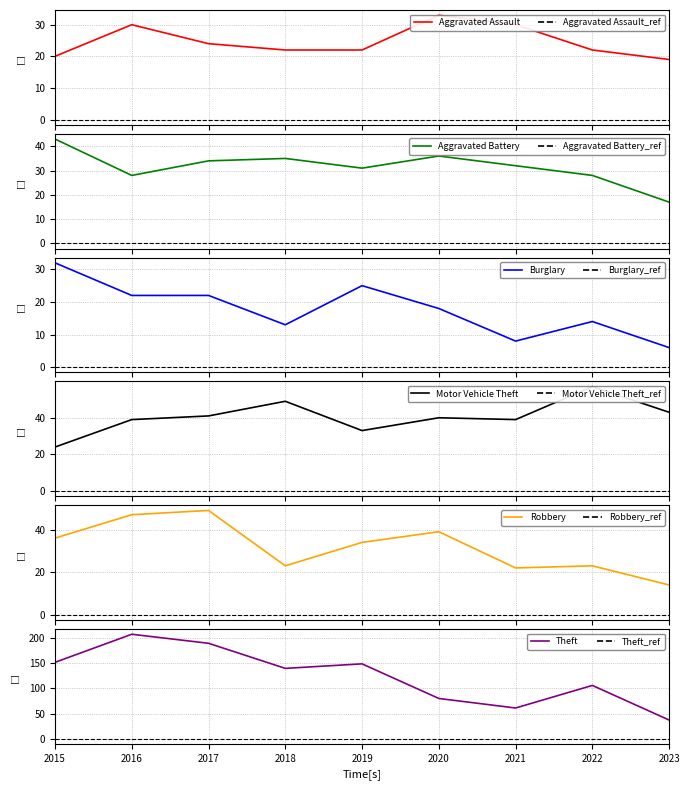

What is the sum of all Motor Vehicle Theft values?

365